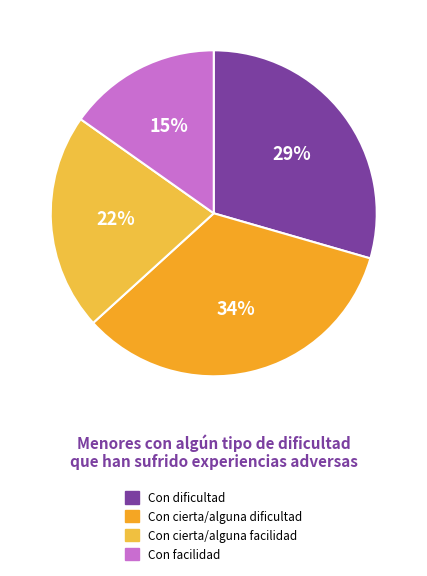

What is the smallest slice in the pie chart?

Con facilidad